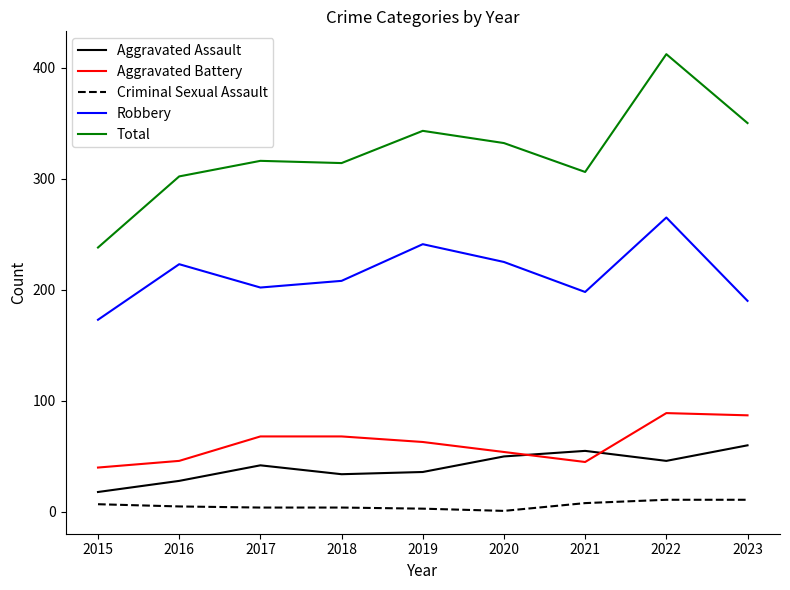

Which category has the lowest value in the Robbery series?

2015